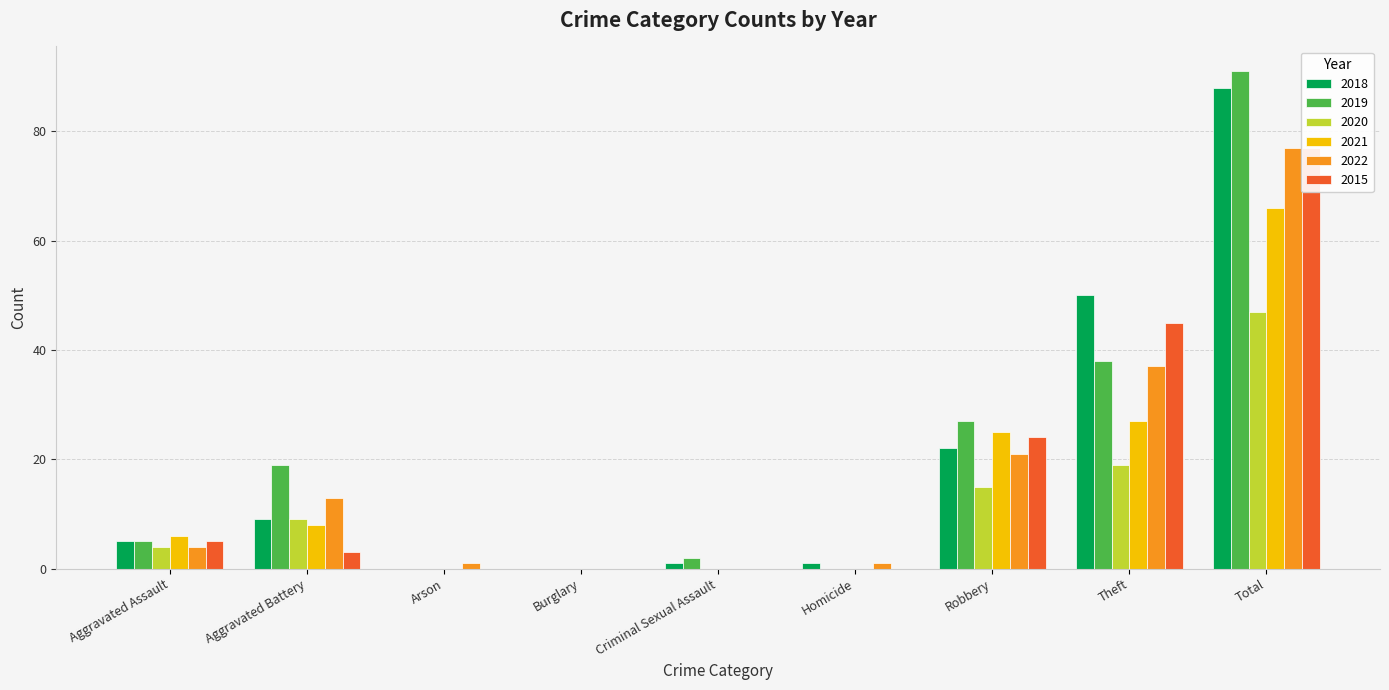

Between Criminal Sexual Assault and Theft, which series saw the biggest shift?

2018